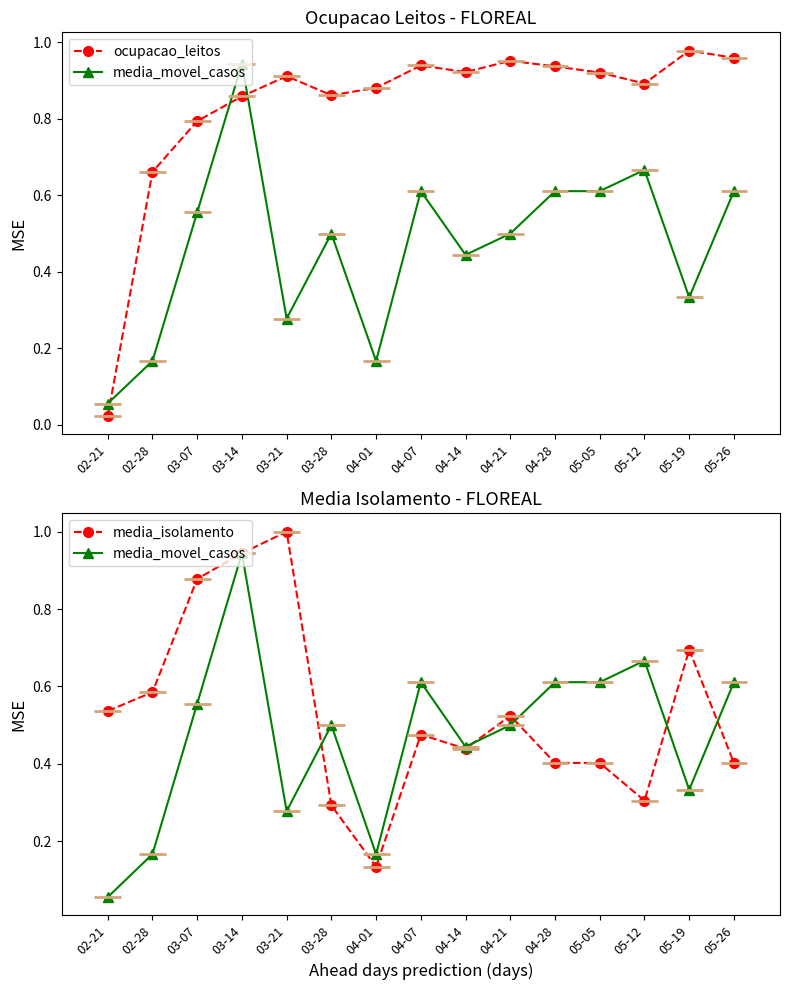

What is the approximate value of media_movel_casos at 03-07?

0.6